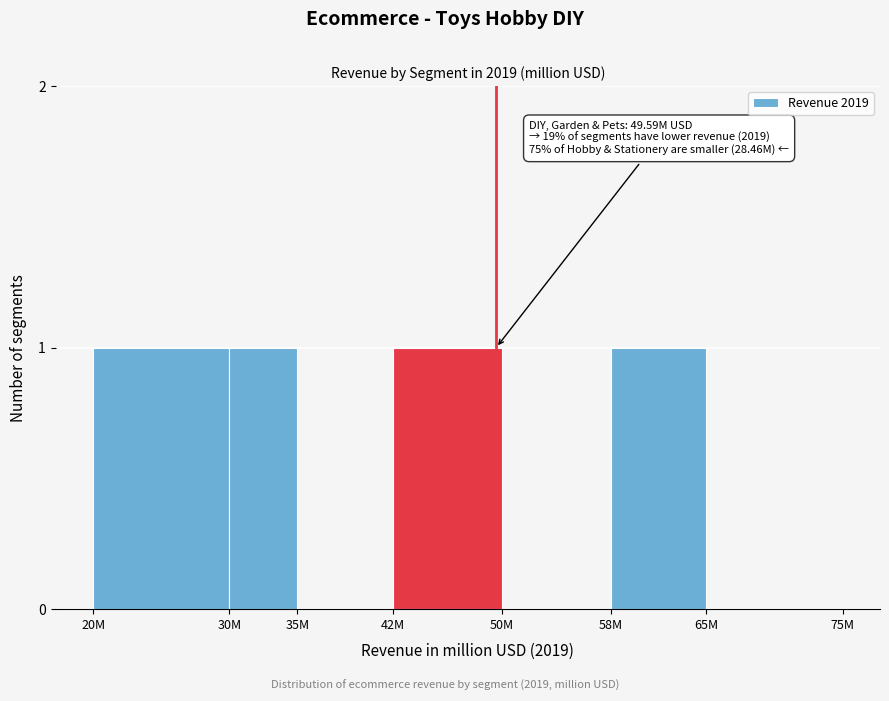

Reading right to left, what are all the values shown in this chart?

65M=0	58M=1	50M=0	42M=1	35M=0	30M=1	20M=1